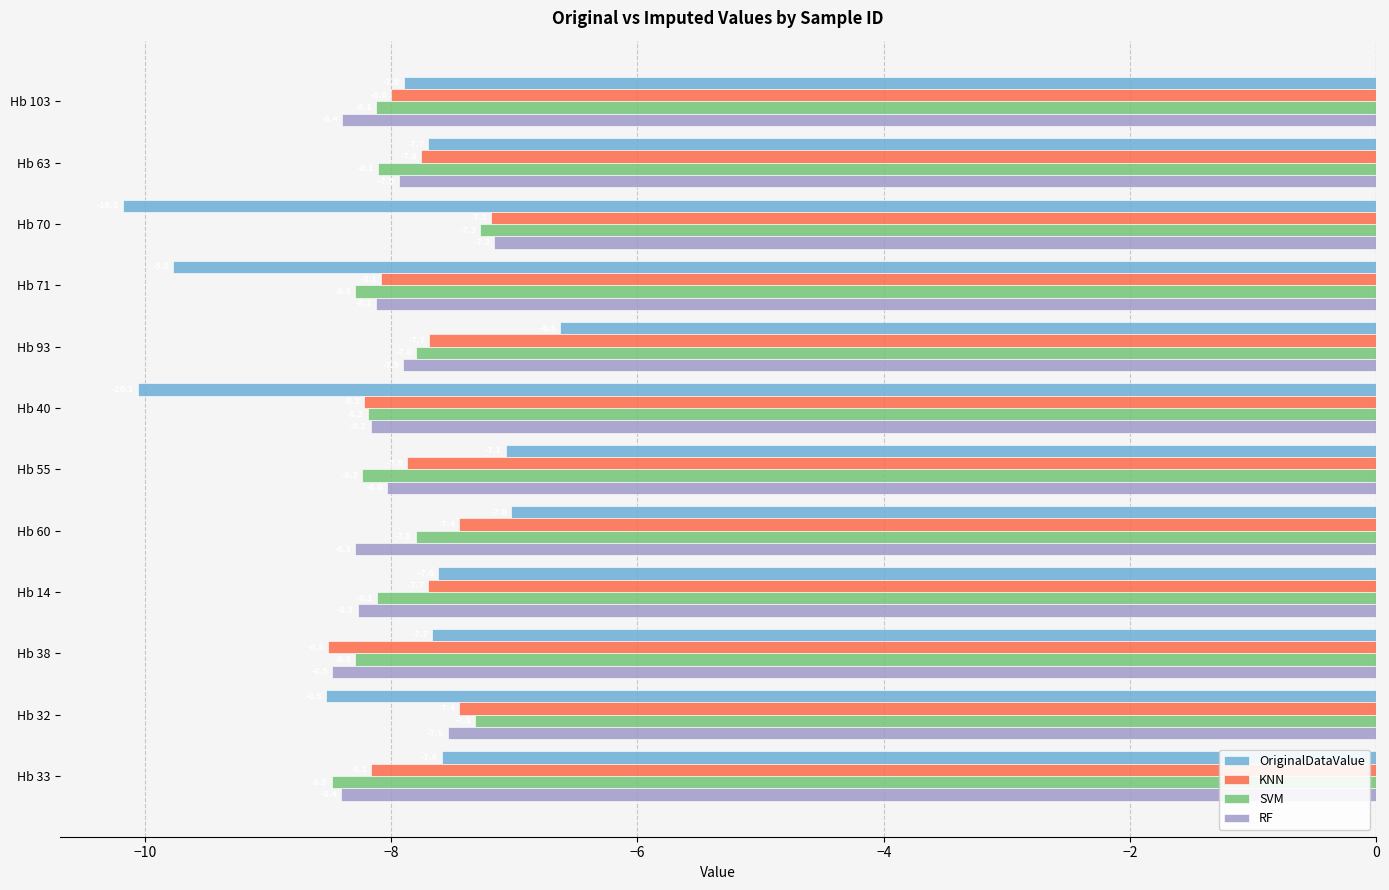

Which series has the largest total across all categories?

KNN